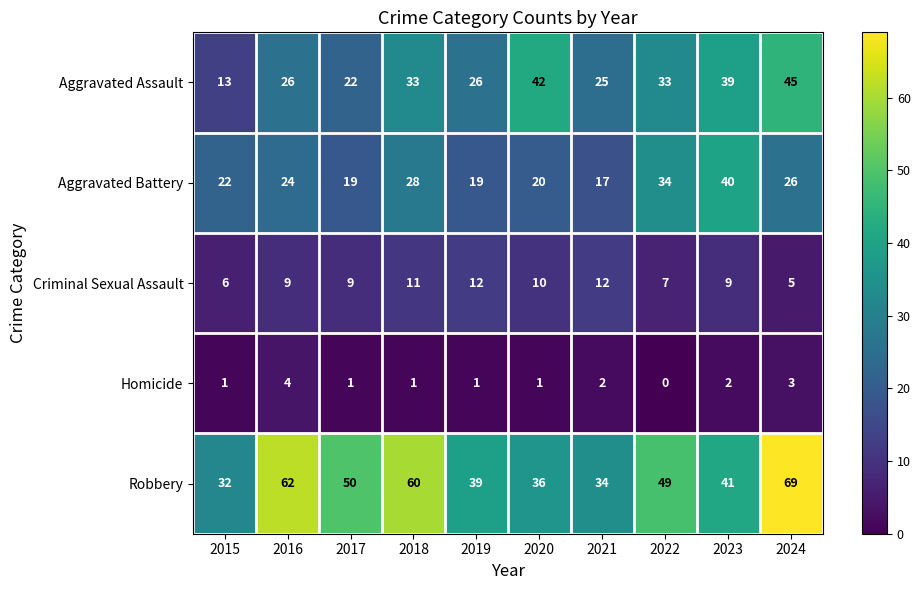

What is the approximate value of Aggravated Assault at 2022?

33